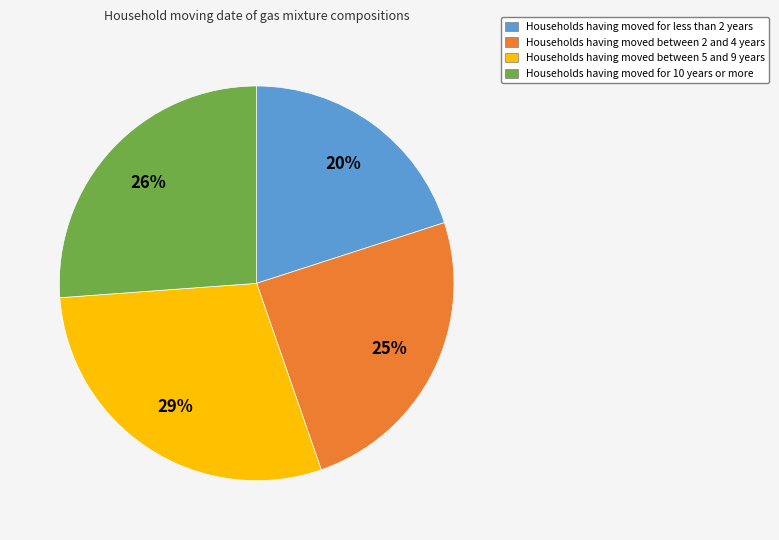

How many slices are in this pie chart?

4